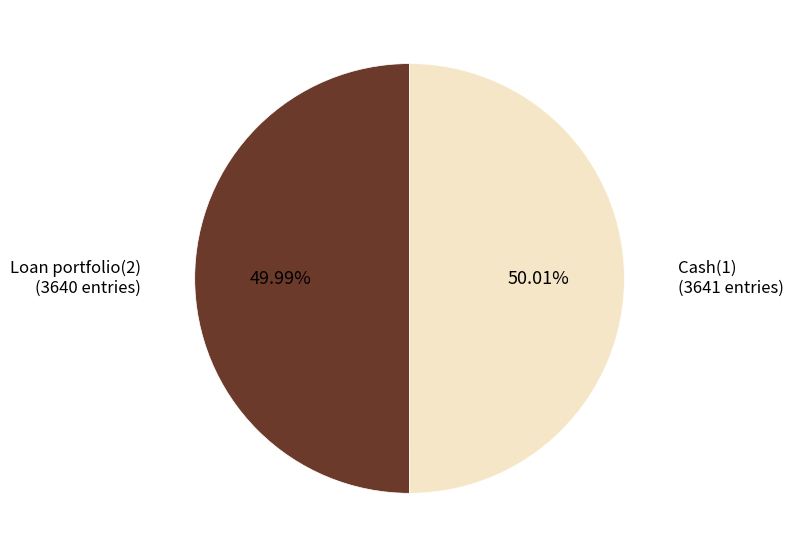

Combined, do Cash(1) and Loan portfolio(2) account for over 50%?

Yes